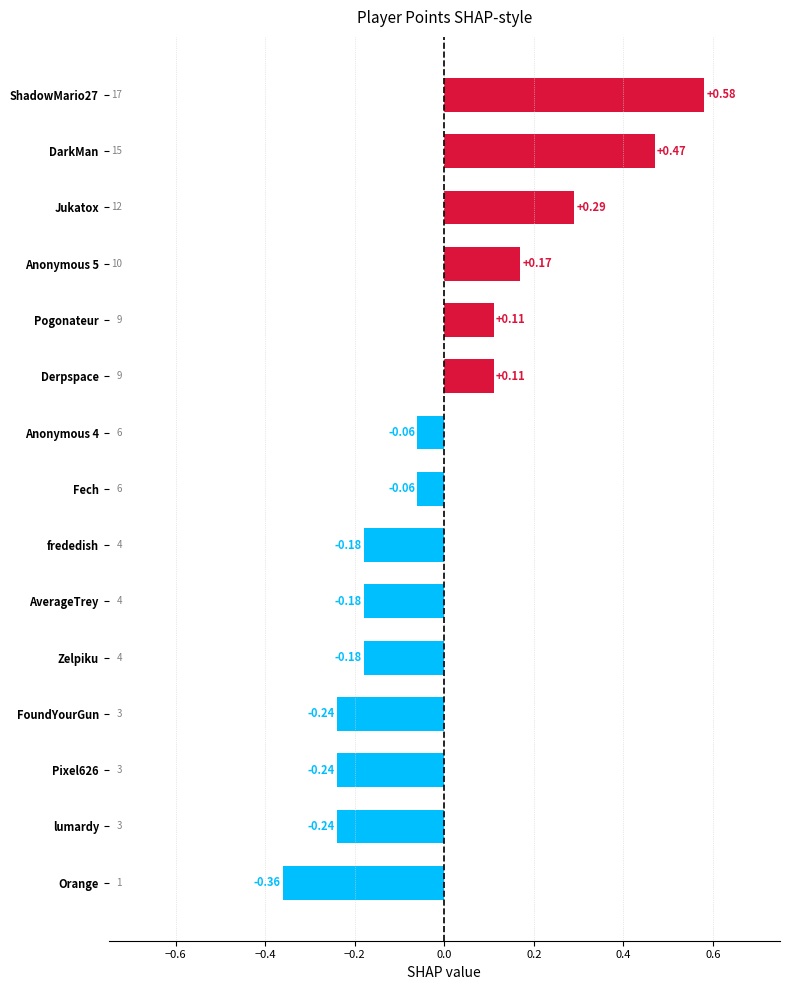

Which has a higher value, ShadowMario27 or Orange?

ShadowMario27